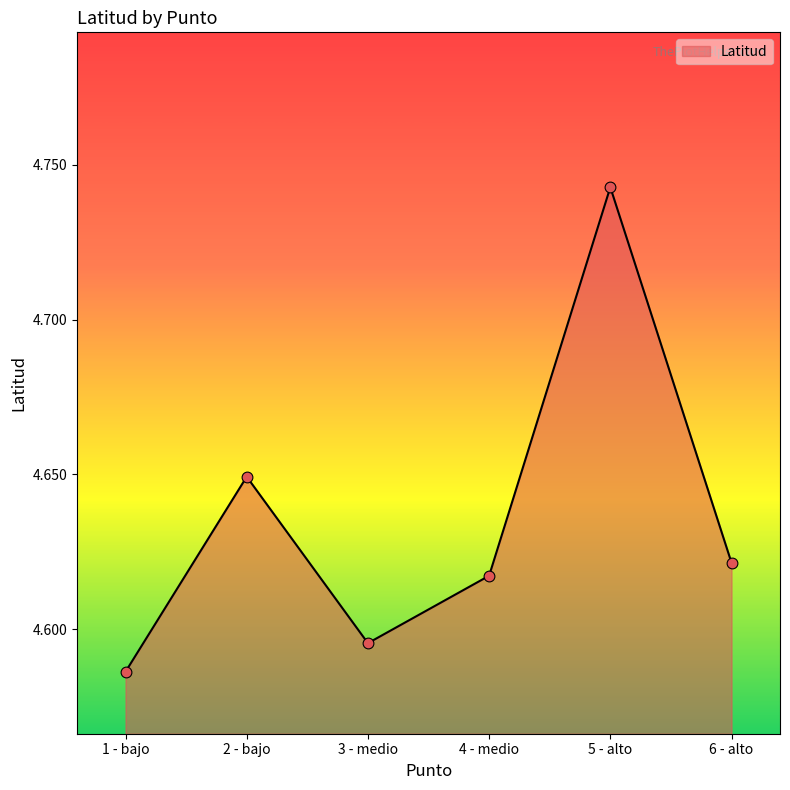

Which has a higher value, 4 - medio or 6 - alto?

6 - alto